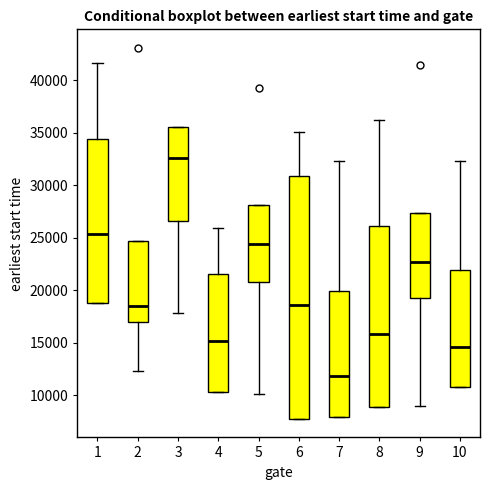

Which box has the lowest median line?

7